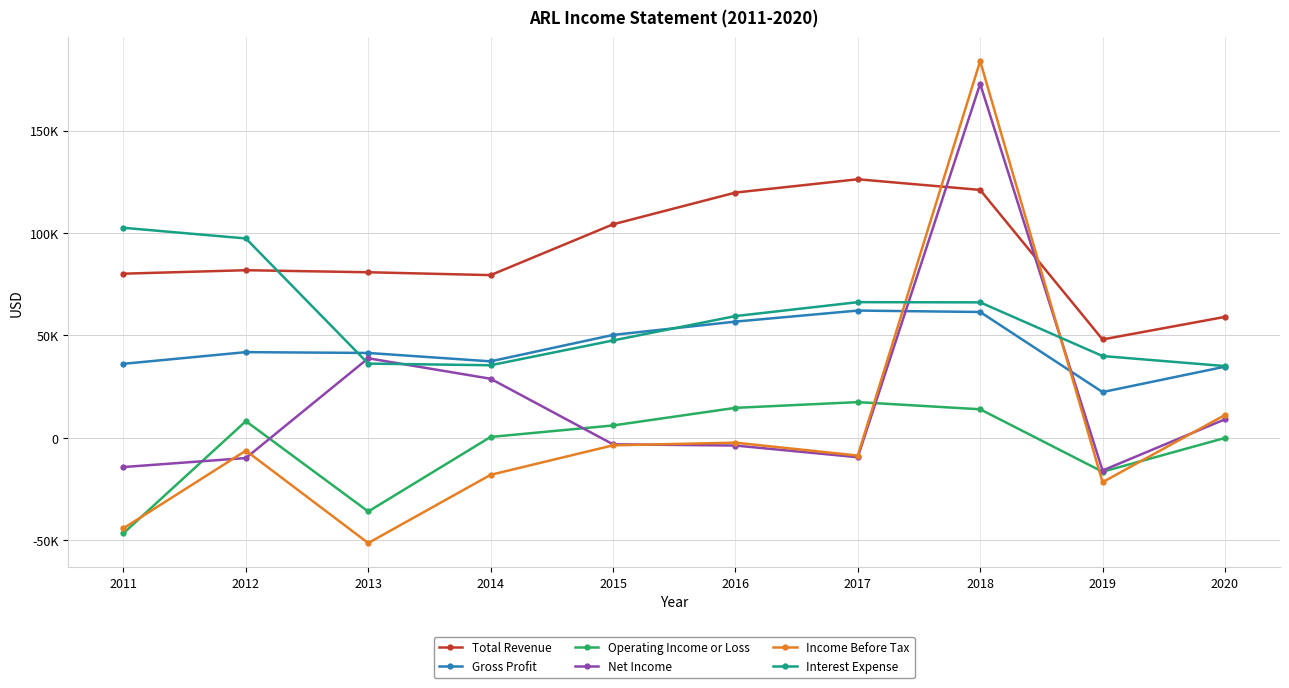

What are all the series names shown in the legend?

Total Revenue, Gross Profit, Operating Income or Loss, Net Income, Income Before Tax, Interest Expense